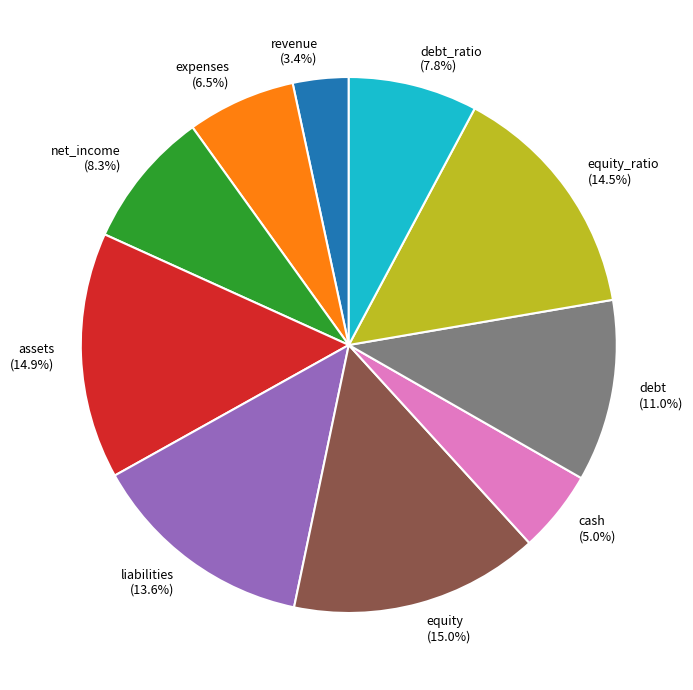

Does equity_ratio represent more than half of the total?

No